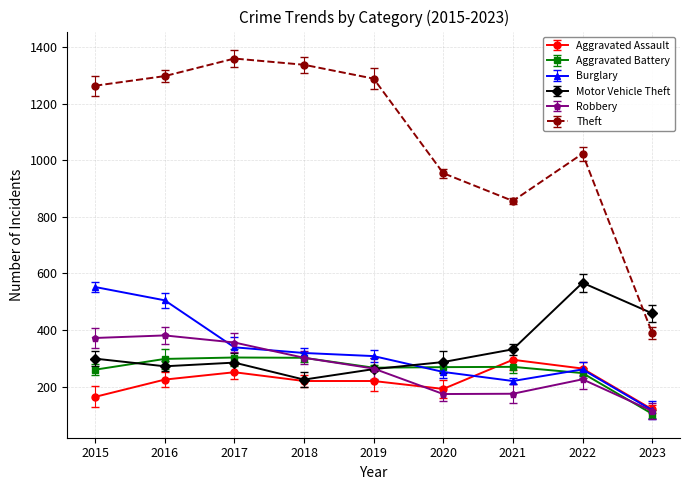

At which label does Robbery first exceed 264?

2015